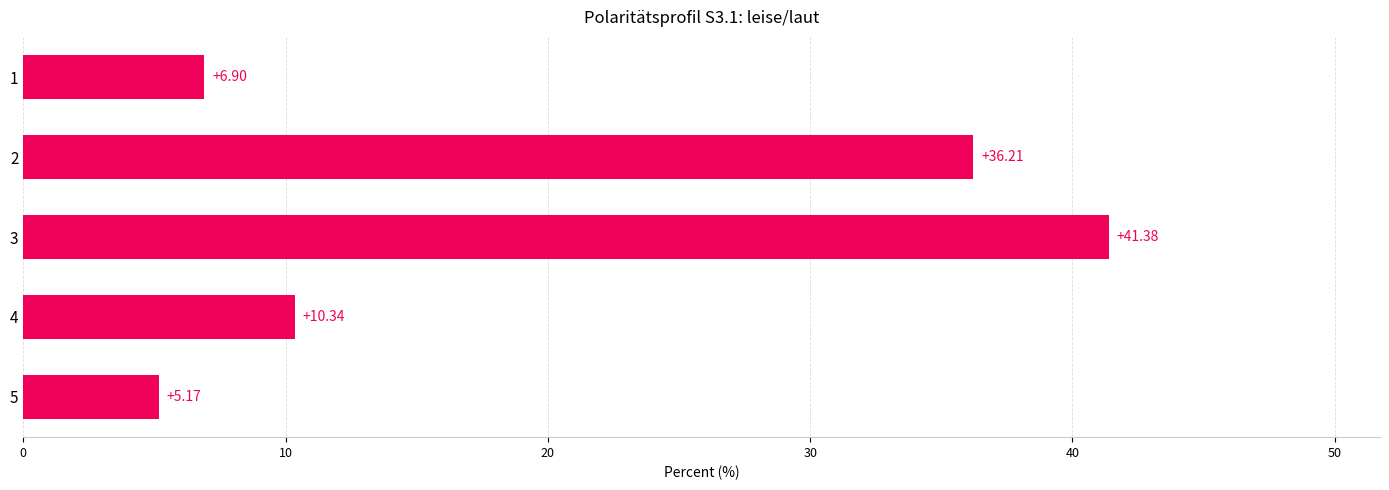

Does the chart contain any negative values?

No